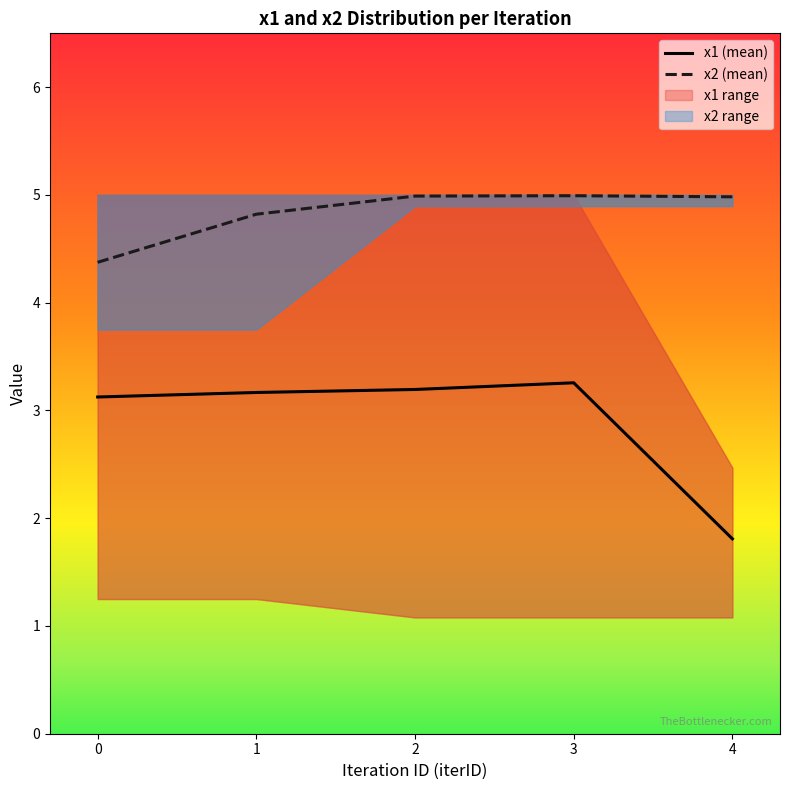

True or false: x2 (mean) and x1 (mean) cross at least once.

False